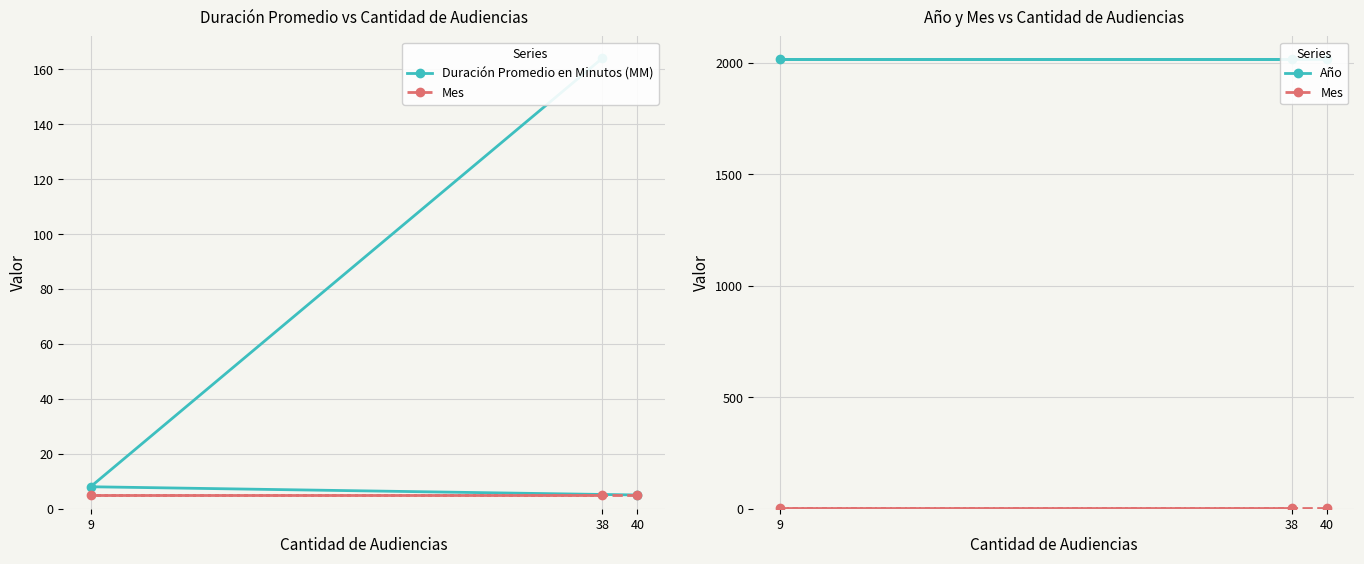

Rank the categories by Año value from highest to lowest.

40, 9, 38